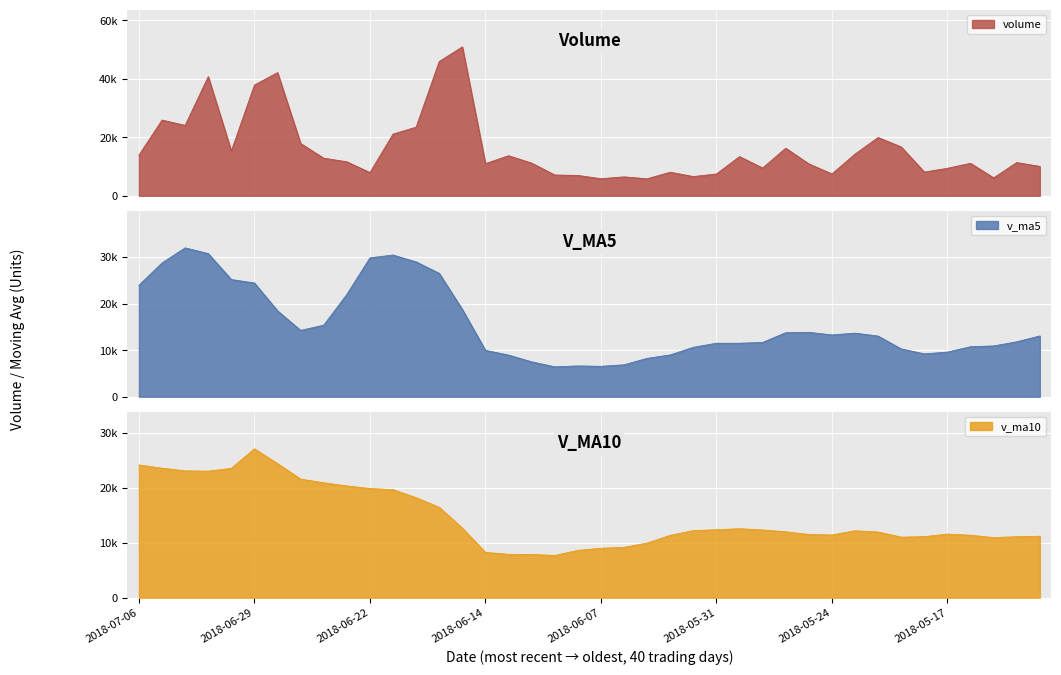

In v_ma5, how many points are higher than both neighbors (excluding endpoints)?

5